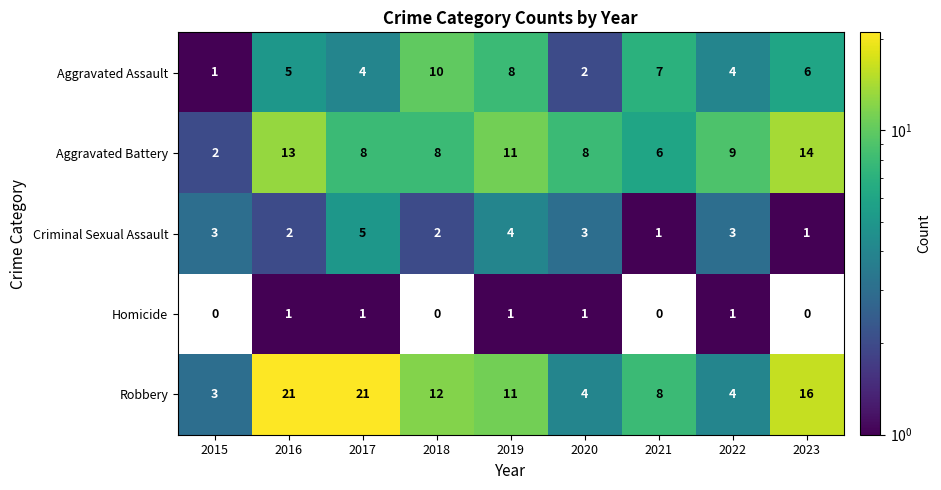

Count the number of categories in the chart.

9